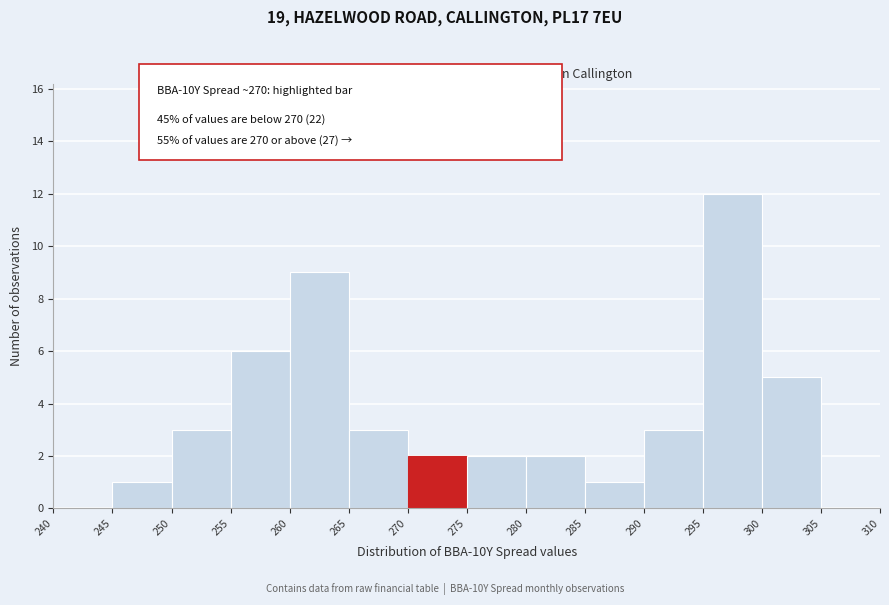

Reading left to right, list every bar in this chart as the range it spans on the x-axis followed by its height. The values are not printed on the chart, so give them approximately, as read against the axis.

240 to 245: 0
245 to 250: 1
250 to 255: 3
255 to 260: 6
260 to 265: 9
265 to 270: 3
270 to 275: 2
275 to 280: 2
280 to 285: 2
285 to 290: 1
290 to 295: 3
295 to 300: 12
300 to 305: 5
305 to 310: 0